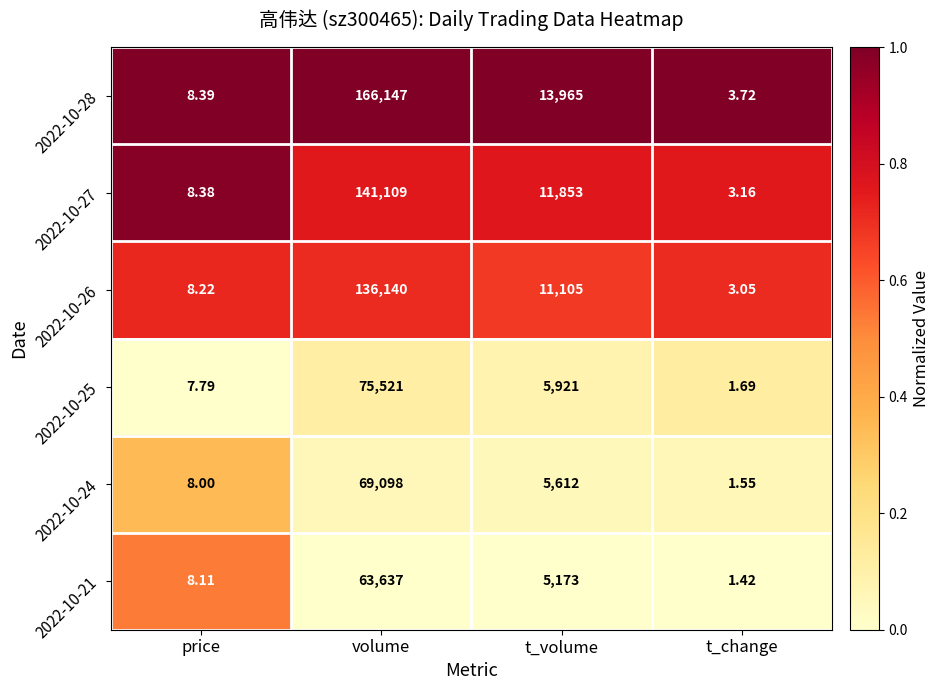

At which label is 2022-10-25 closest to 37761?

t_volume